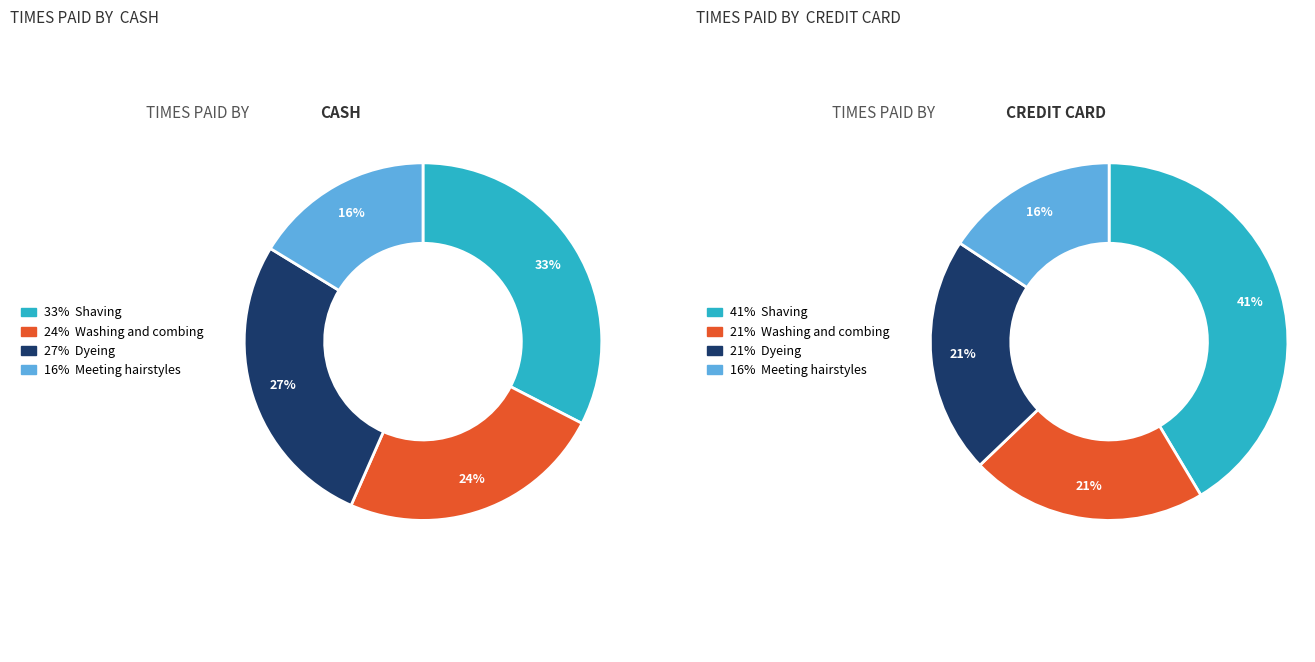

How many segments does this pie chart have?

4